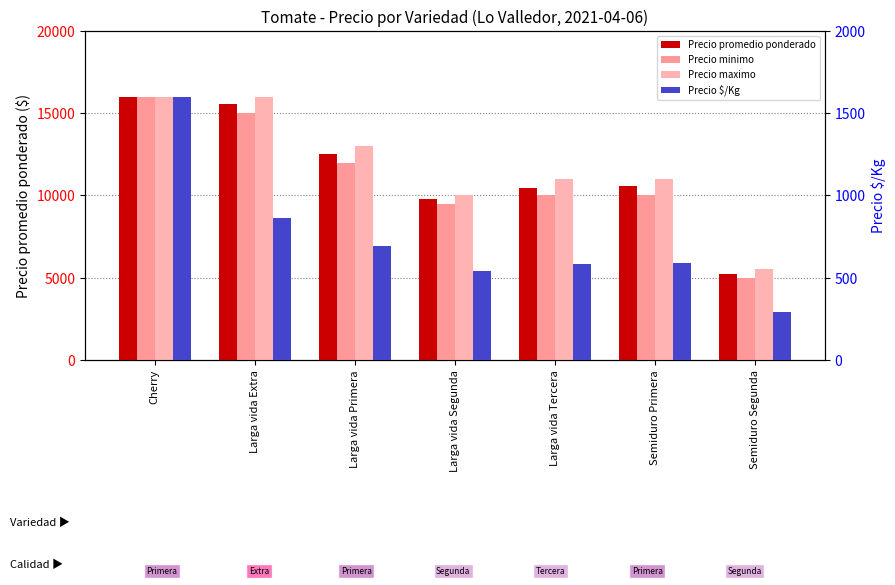

What is the difference between the highest and lowest values at Cherry?

14400